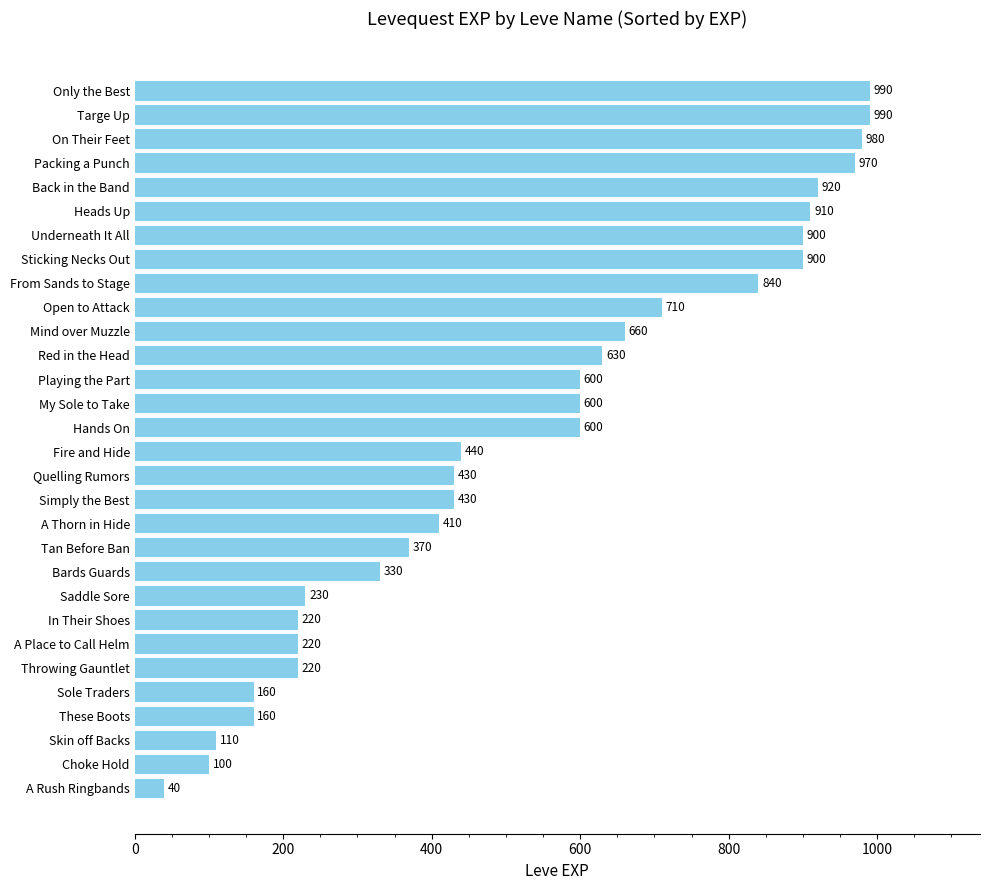

Between Hands On and Quelling Rumors, which is larger?

Hands On